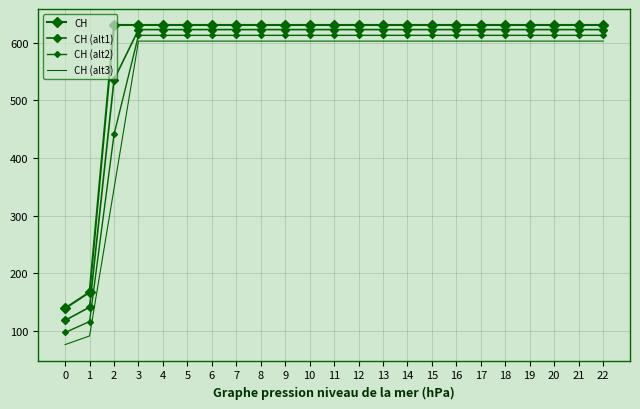

List the series in order of their peak value, highest first.

CH, CH (alt1), CH (alt2), CH (alt3)